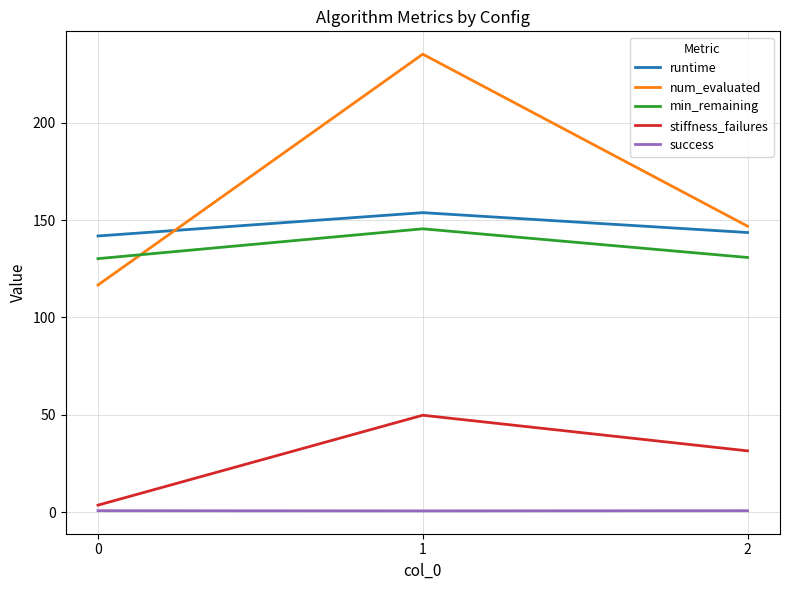

What is the greatest value displayed?

235.3